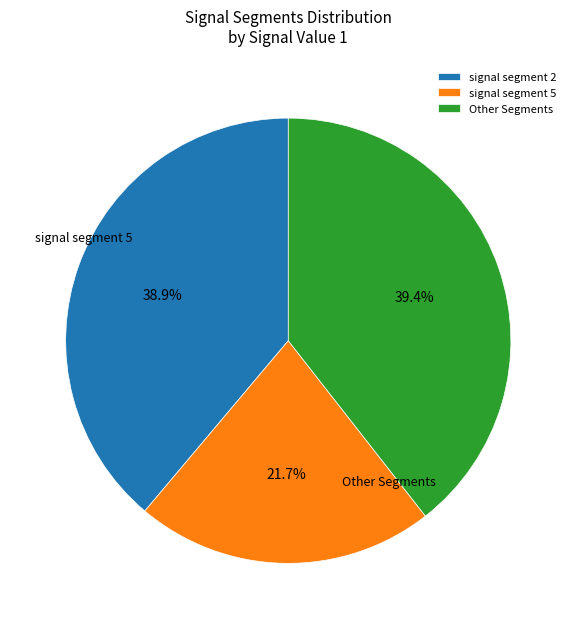

Combined, what portion of the pie is signal segment 2 and signal segment 5?

60.6%